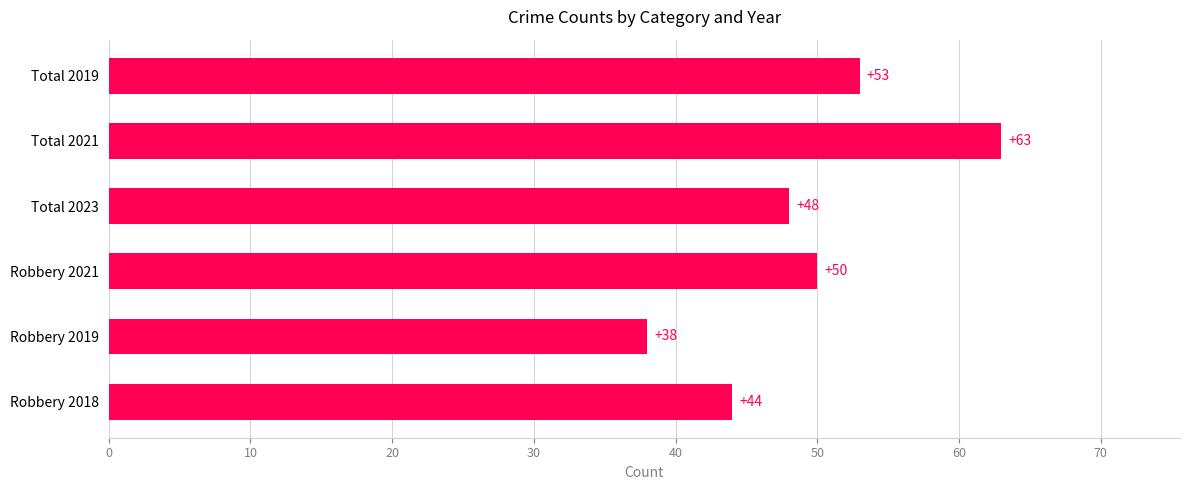

What is the sum of all values?

296